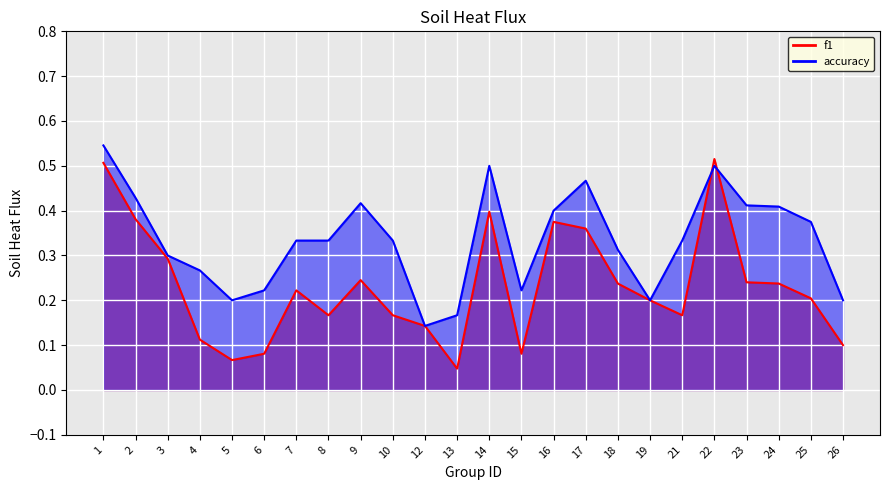

At which label is f1 closest to 0?

13